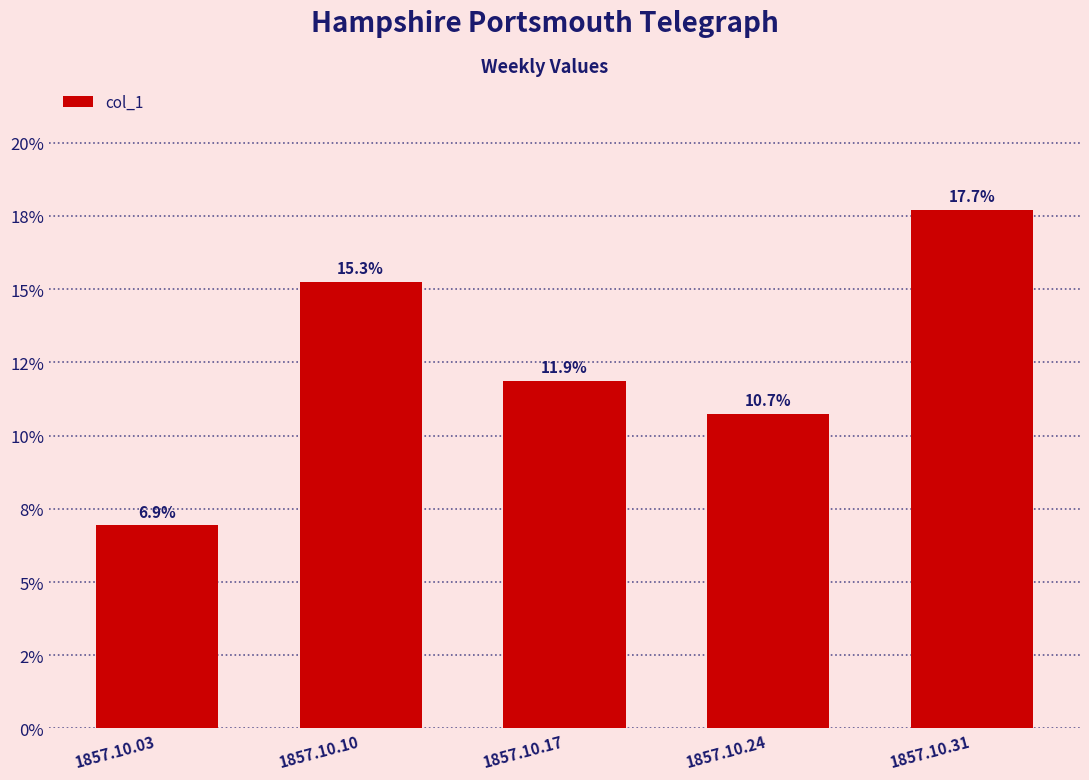

What is the sum of the values at 1857.10.24 and 1857.10.31?

0.3